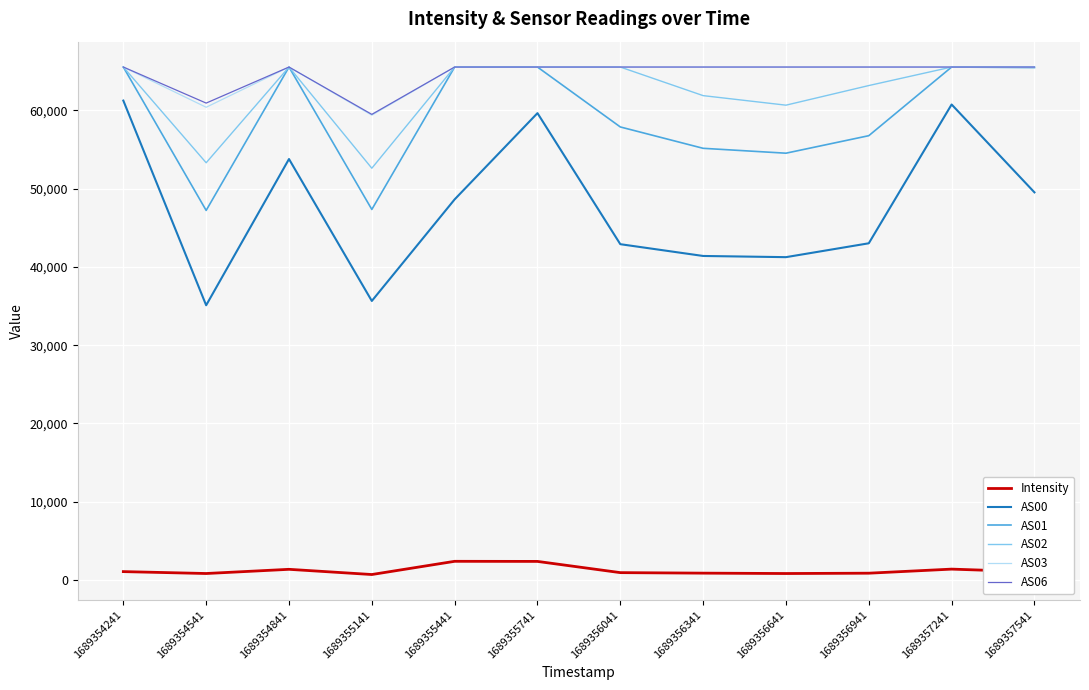

Is the value of Intensity at 1689356641 greater than the value of AS01 at 1689355441?

No